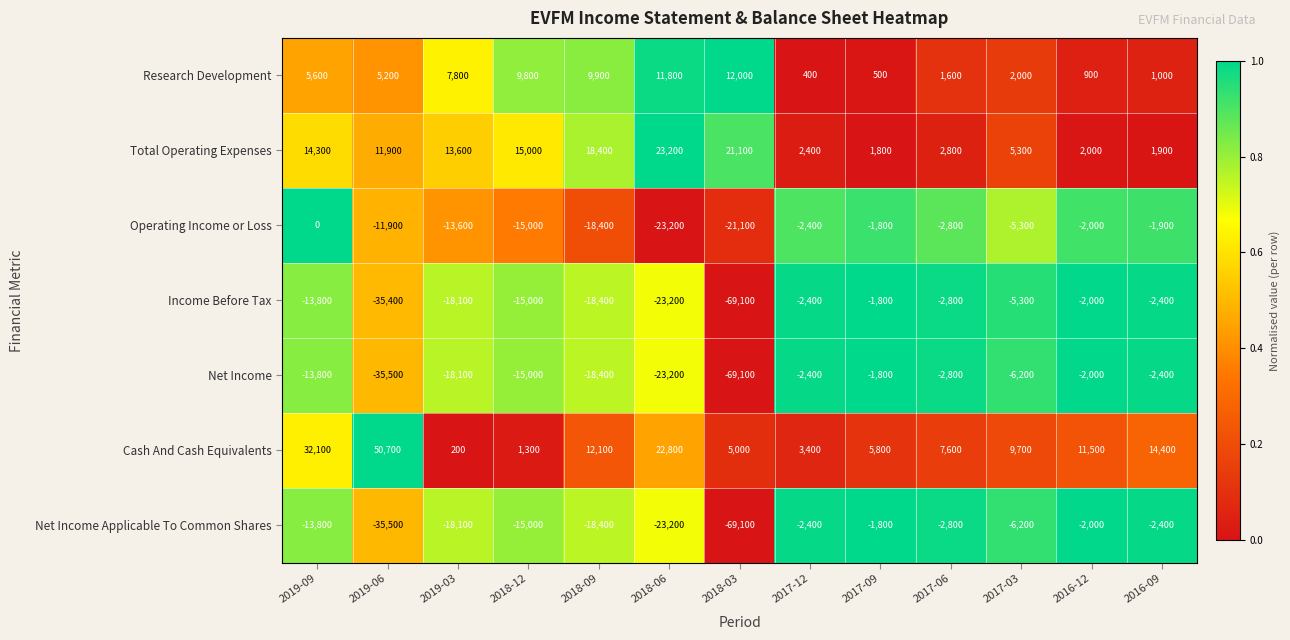

How many values in the Net Income series exceed -13800?

6